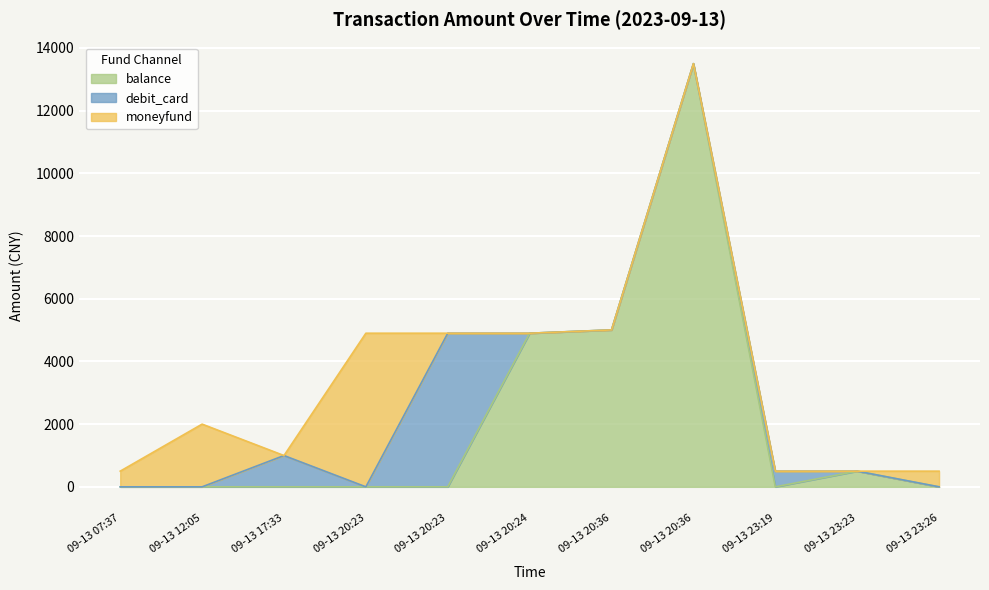

Where is the first local maximum?

09-13 12:05